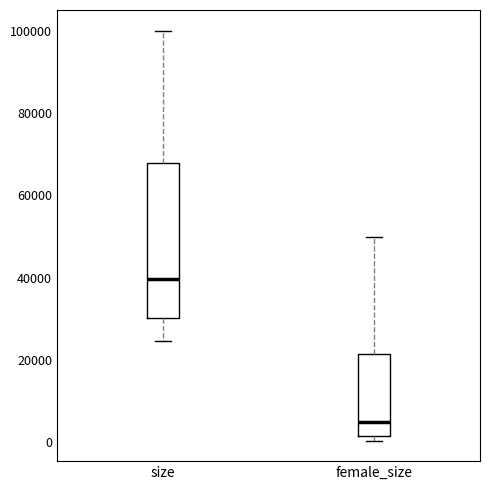

Which box is the tallest, from its lower edge to its upper edge?

size